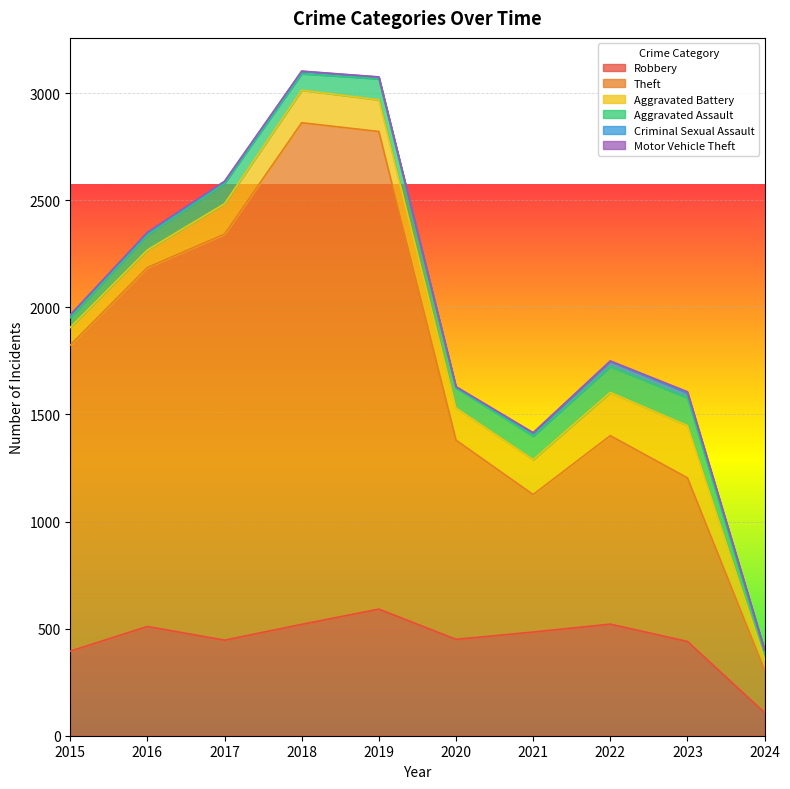

Where is the first local minimum for Theft?

2021